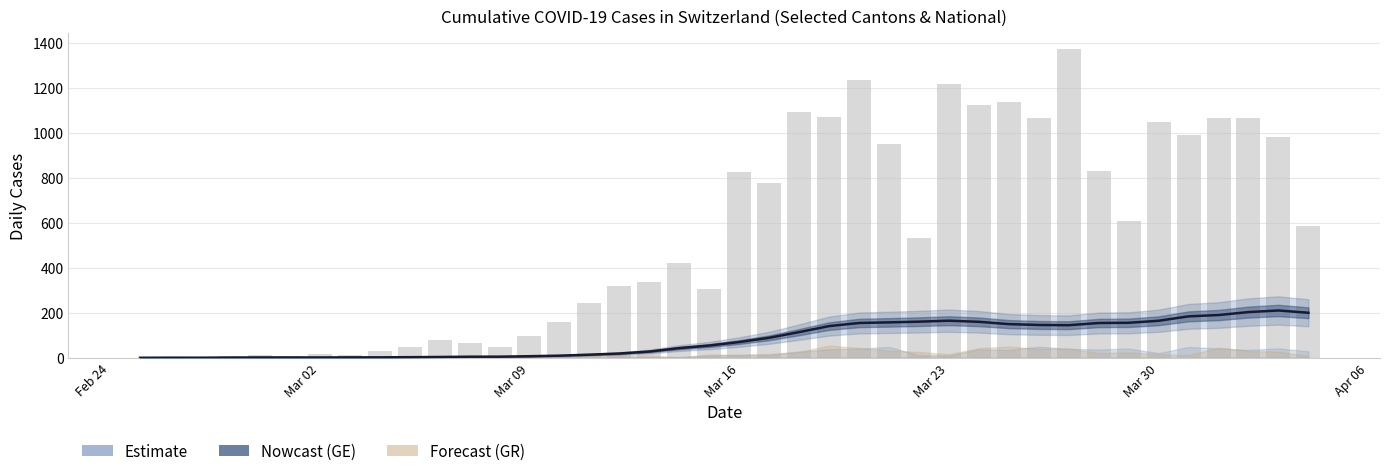

Is the value of GE smoothed at 18 greater than the value of CH daily new cases at 22?

No